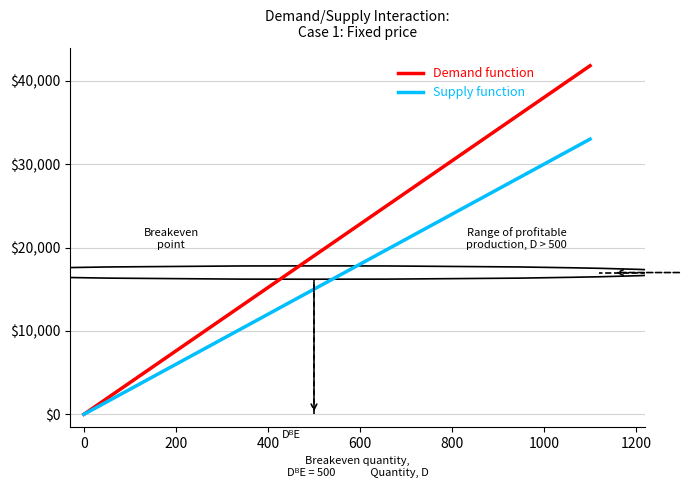

List the series in order of their overall mean, lowest first.

Supply function, Demand function